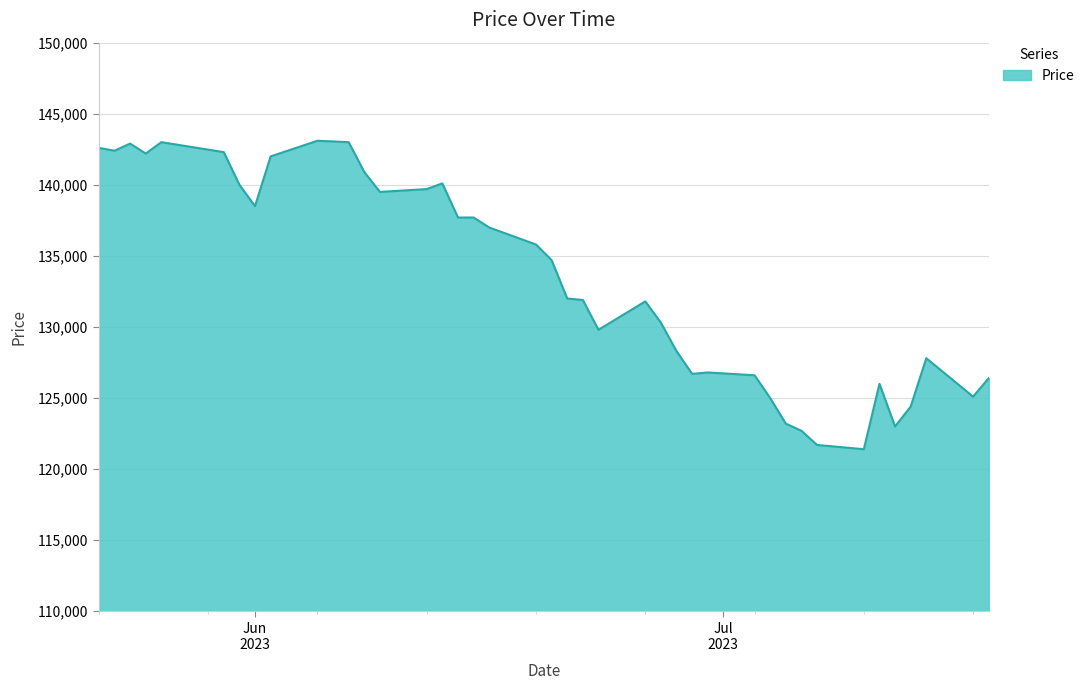

What is the difference between the maximum and second lowest values?

21400